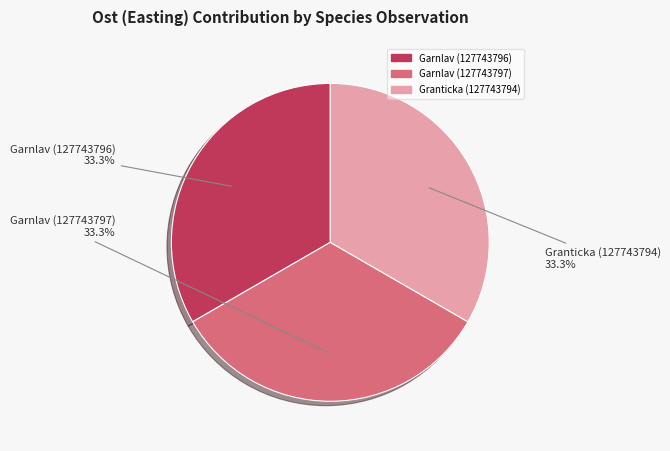

To the nearest percent, what is the combined percentage of Granticka (127743794) and Garnlav (127743797)?

67%